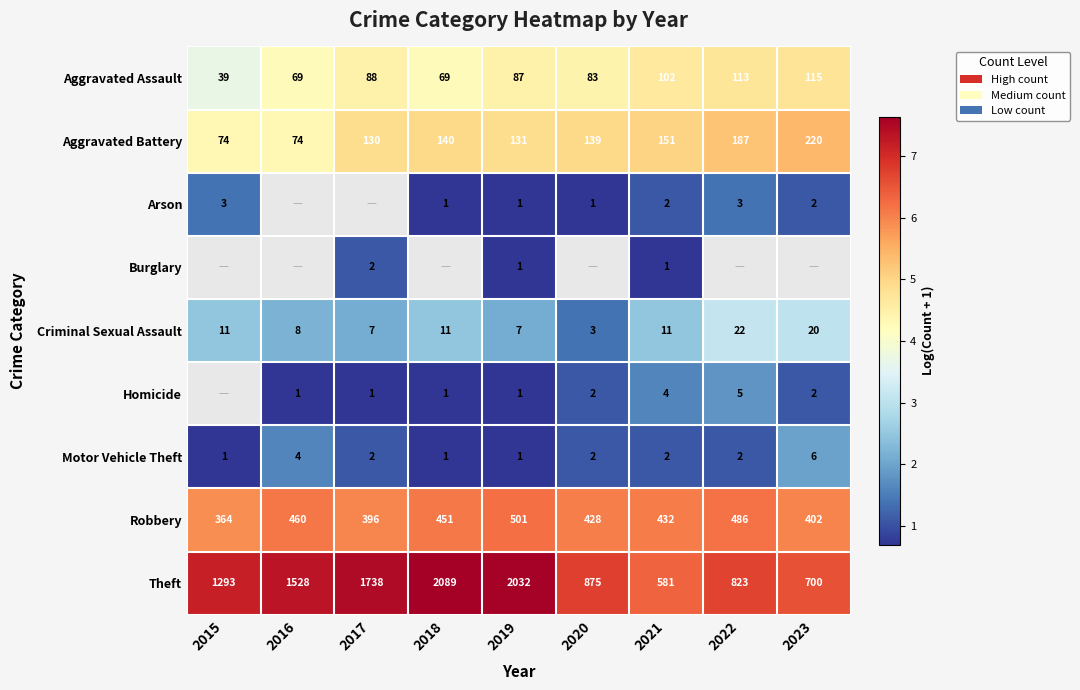

At which label does Motor Vehicle Theft reach its minimum?

2015